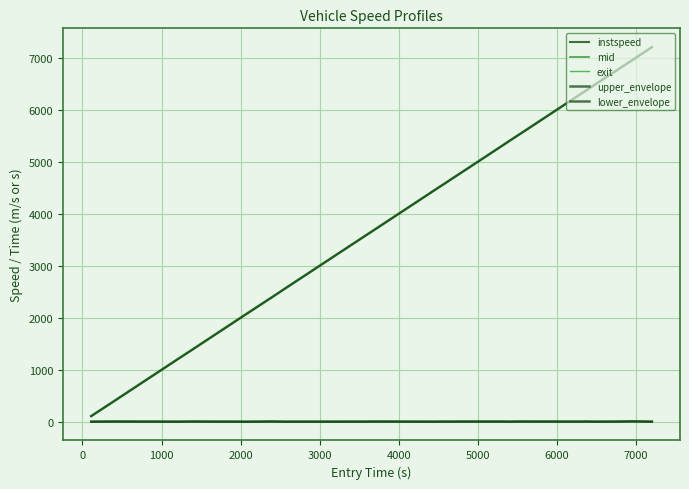

Is this an area chart (filled region under the line)?

No